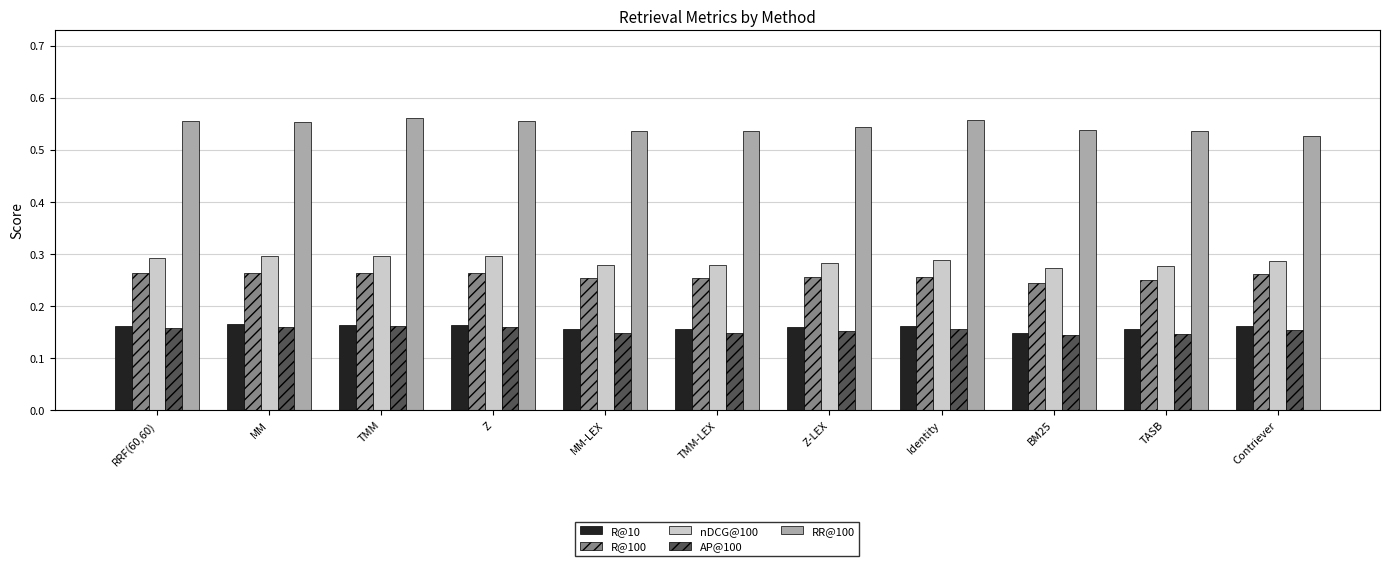

Which series has the largest range (max minus min)?

RR@100